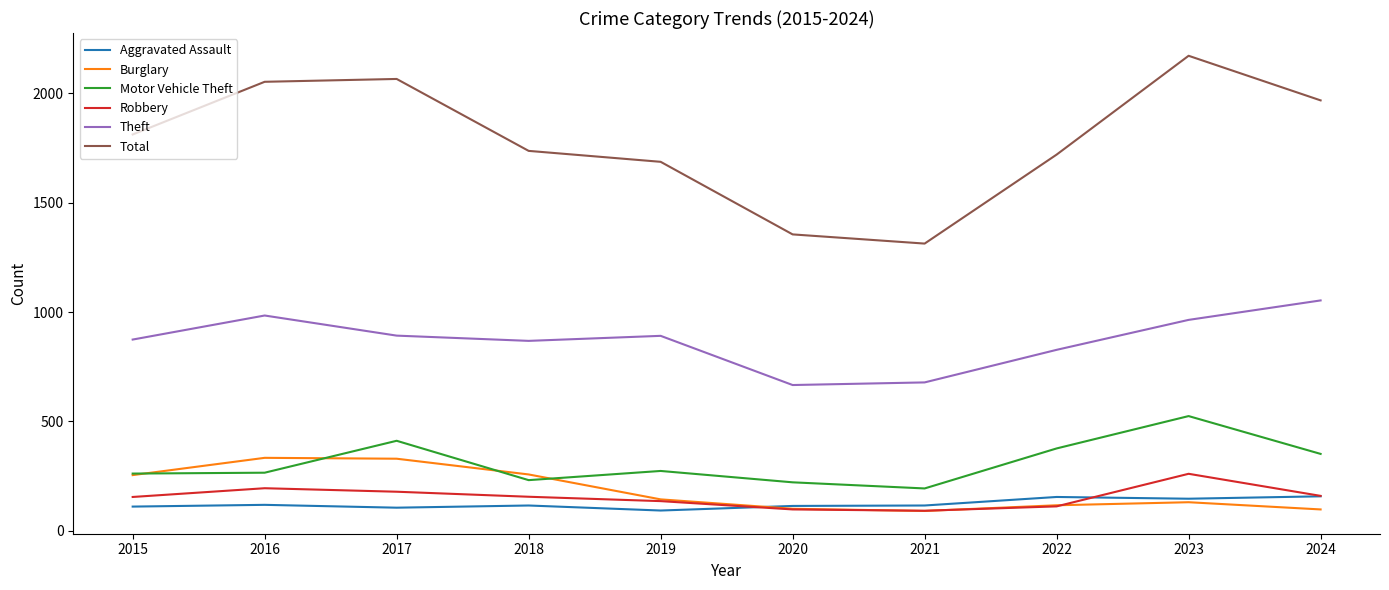

How many lines are shown in the chart?

6